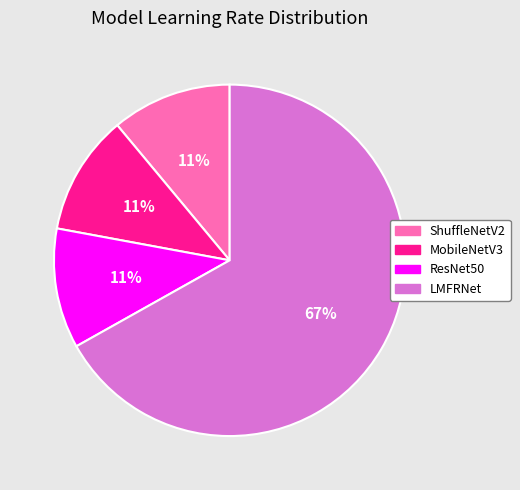

Count the number of slices in the pie.

4